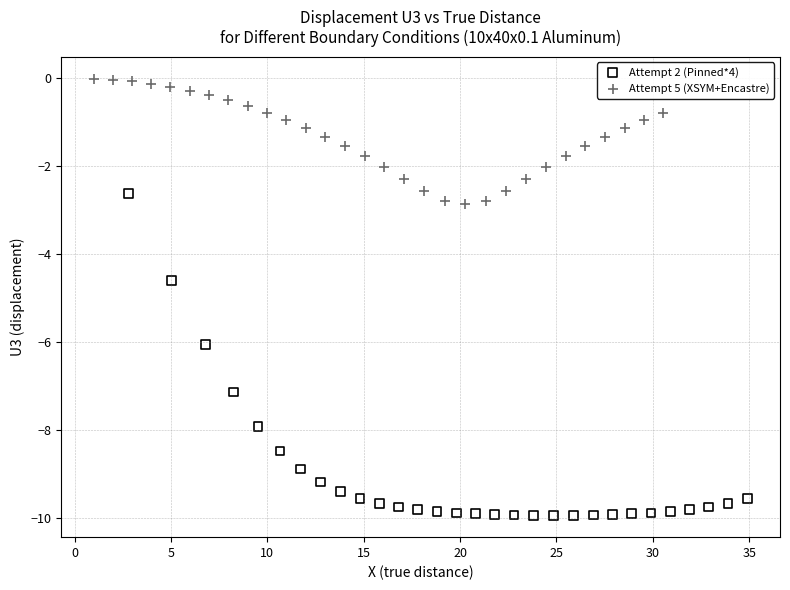

Which series reaches the maximum Y coordinate?

Attempt 5 (XSYM+Encastre)